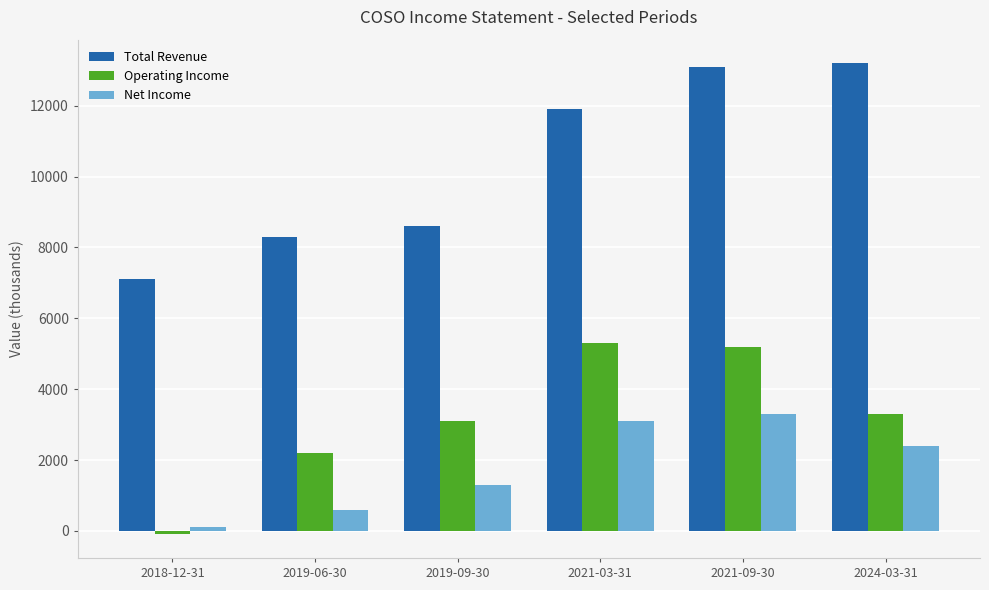

What are all the series names shown in the legend?

Total Revenue, Operating Income, Net Income